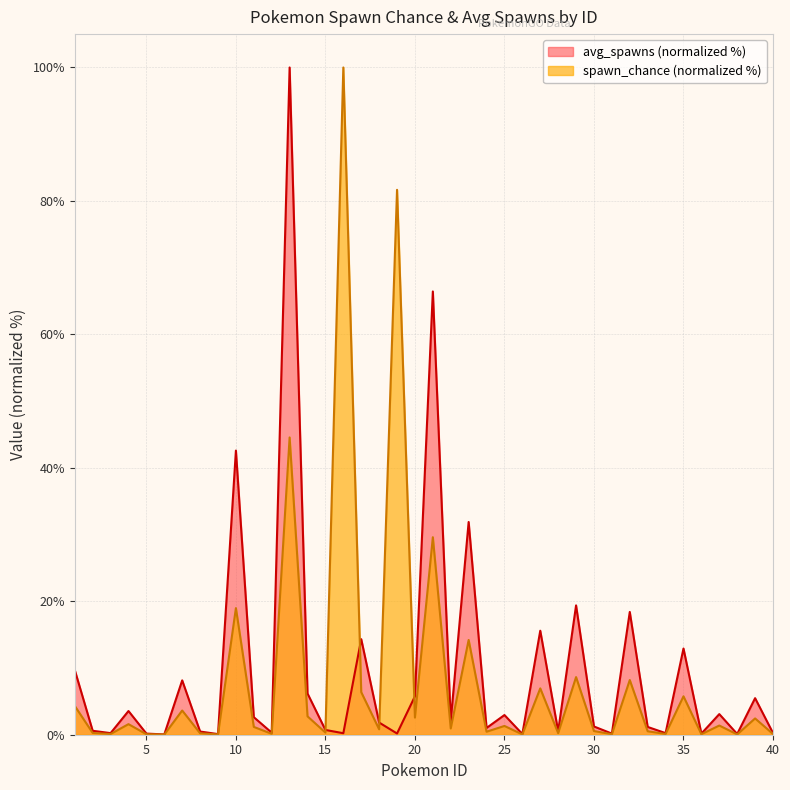

True or false: avg_spawns has more than 0 interior local peaks.

True